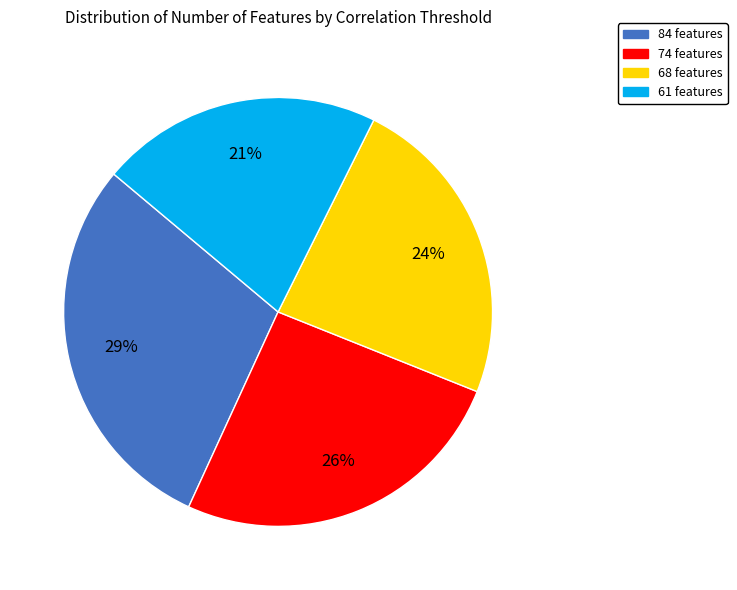

To the nearest percent, what portion does 68 features represent?

24%